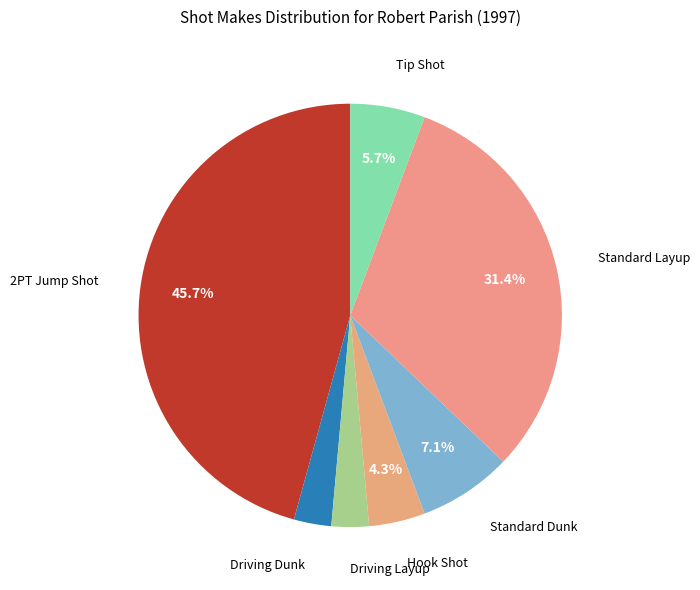

Is there any slice that represents more than half of the pie?

No